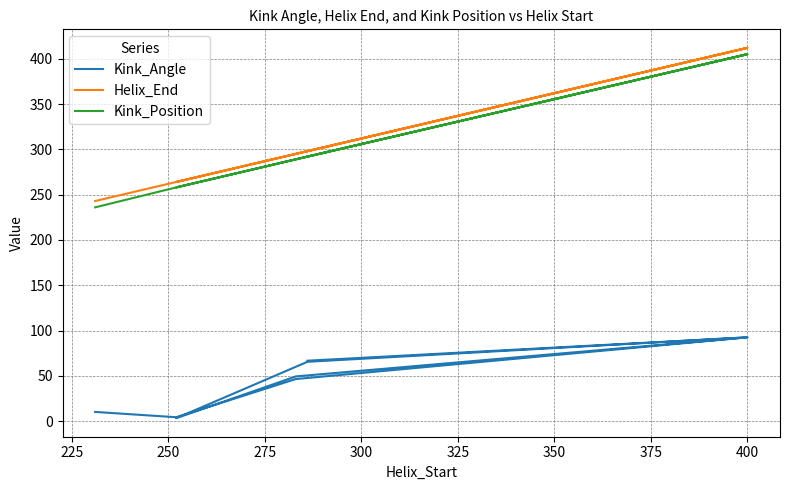

True or false: Kink_Angle and Helix_End cross at least once.

False